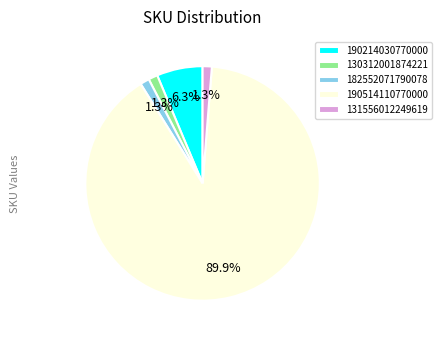

How many segments does this pie chart have?

5